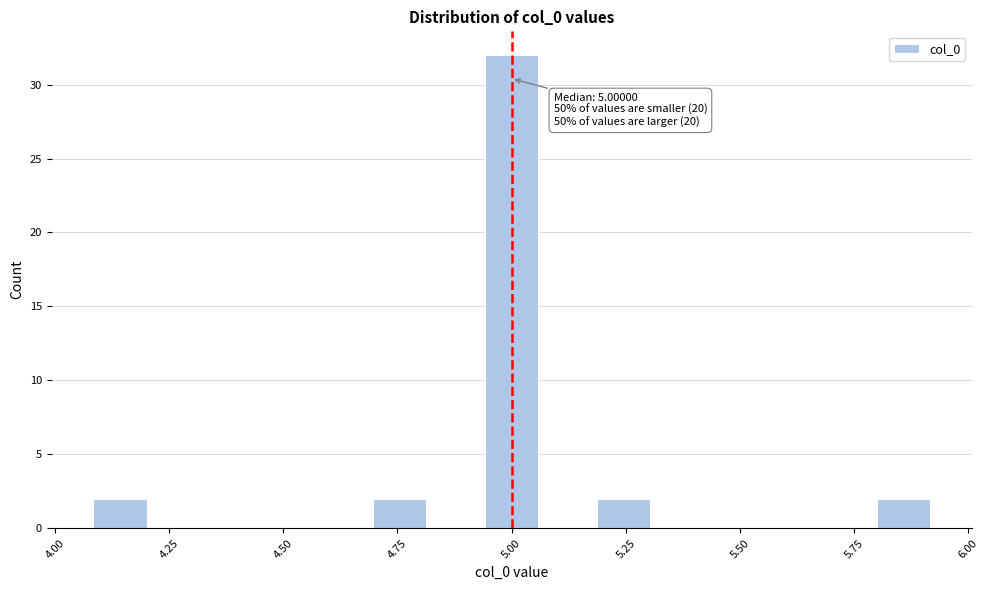

Read against the x-axis, roughly where is the centre of the tallest bar?

5.00